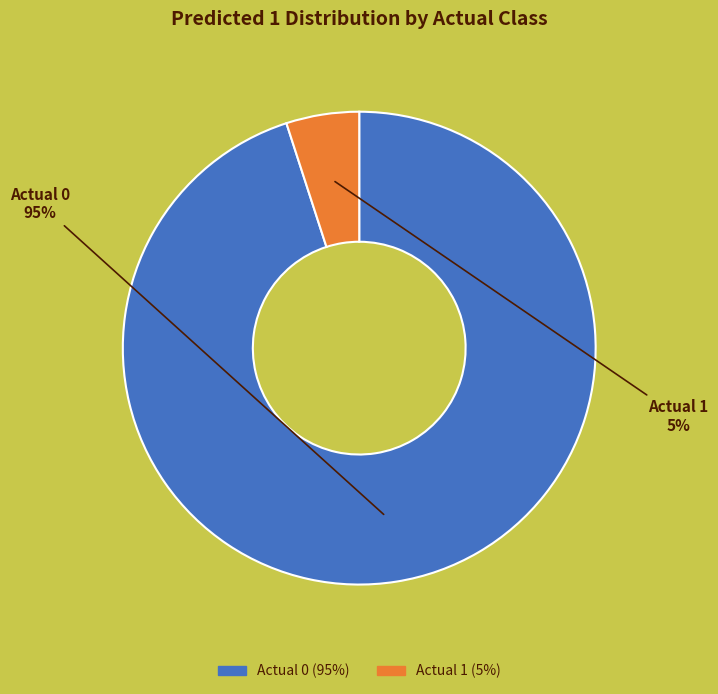

What is the majority slice?

Actual 0